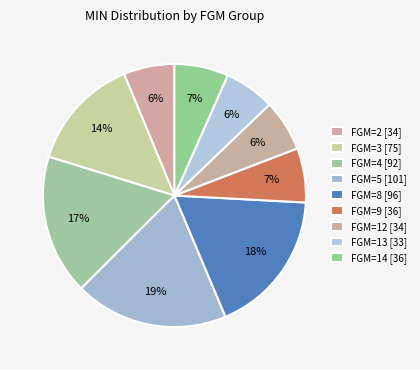

Count the number of slices in the pie.

9